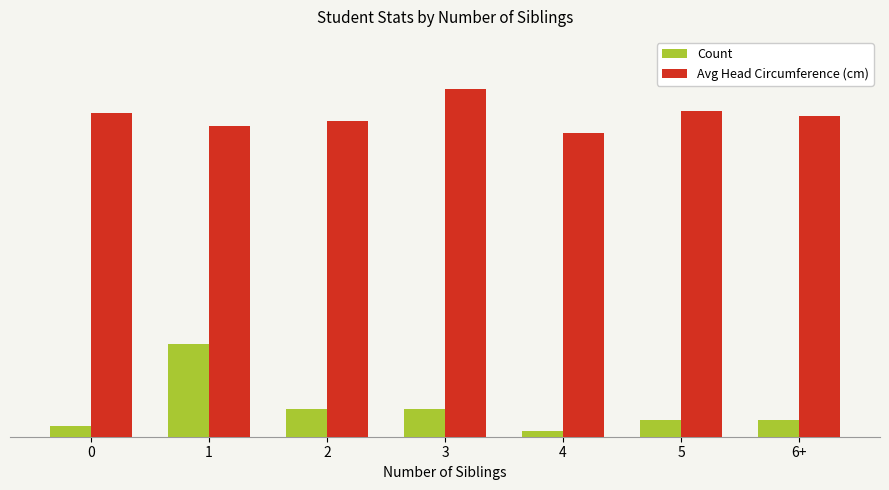

Rank the series at 2 from highest to lowest value.

Avg Head Circumference (cm), Count